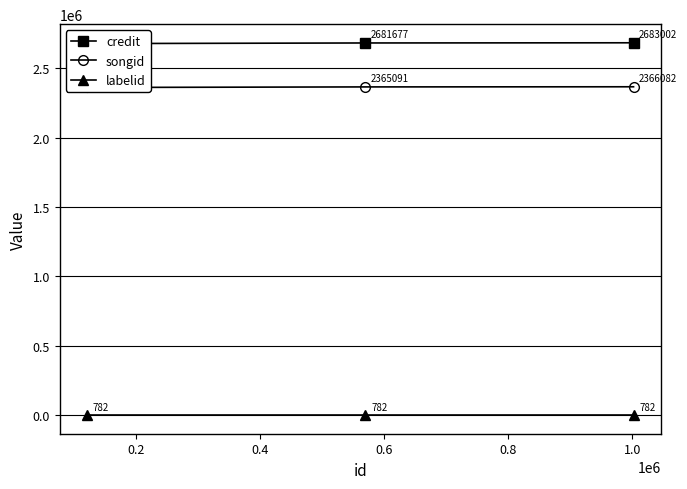

Count the songid values in the range 2360966 to 2366082.

3